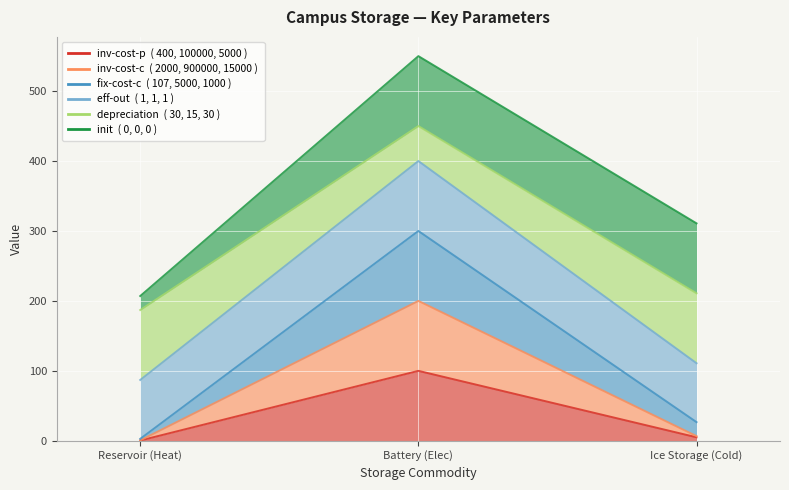

At which category is the sum across all series the highest?

Battery (Elec)